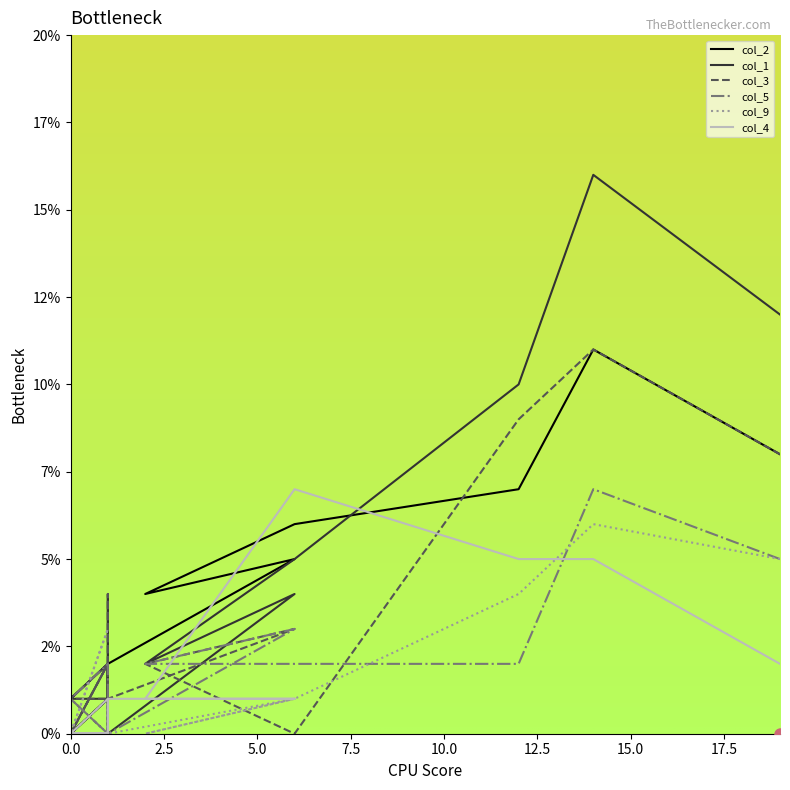

The col_1 series shows -7 at 1. True or false?

False